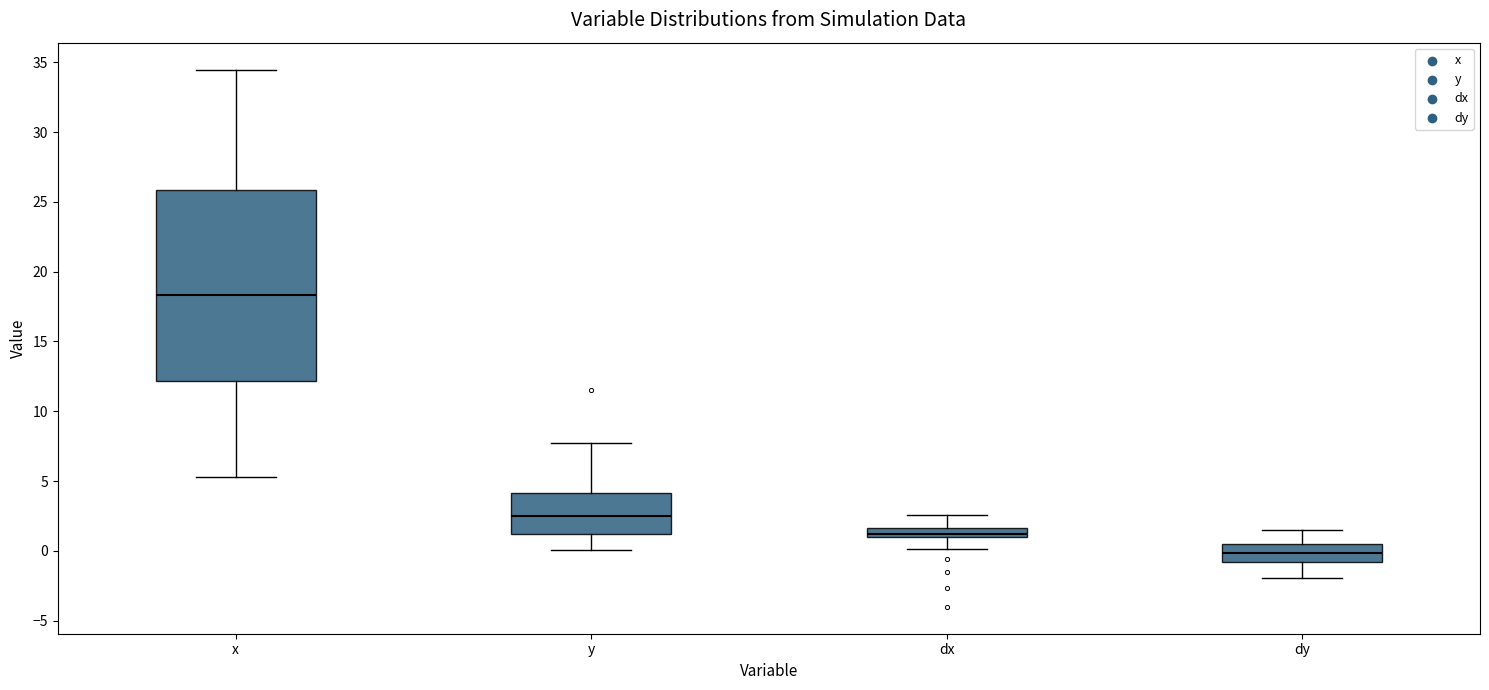

Which box has the lowest median line?

dy